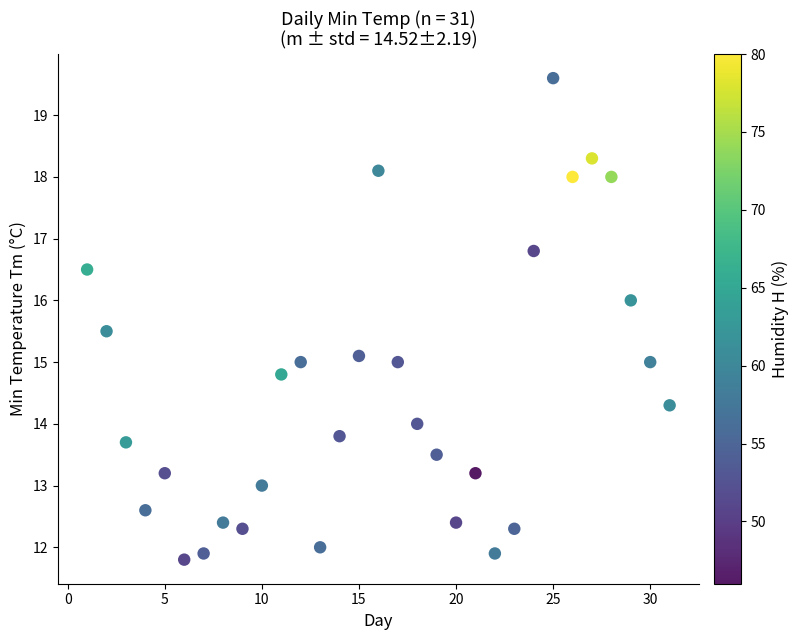

What is the range of Y values (max minus min)?

7.8